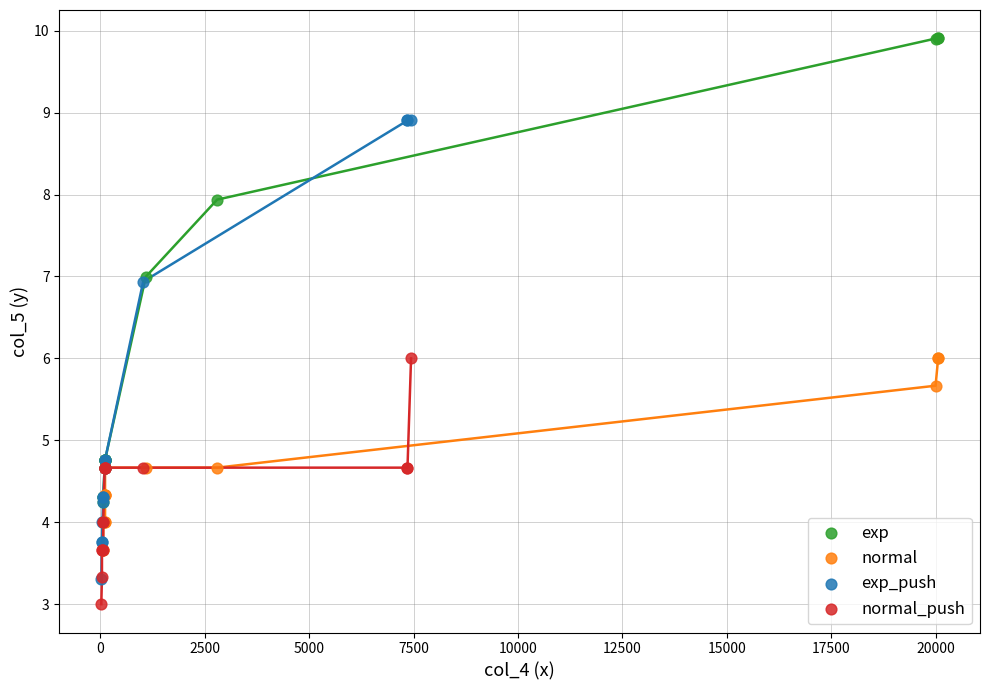

Which series has the largest Y range (max minus min)?

exp